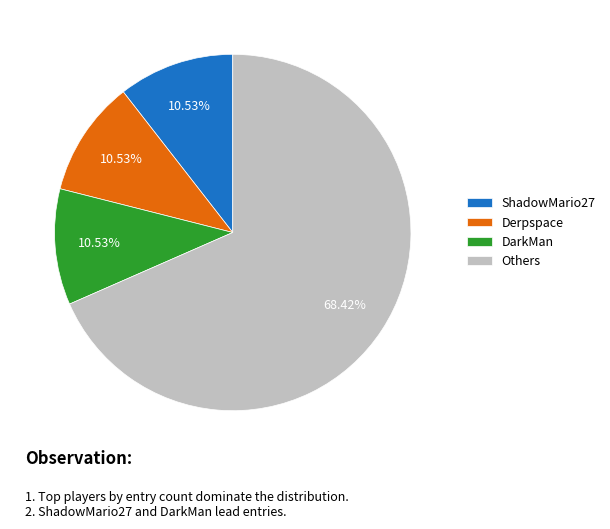

Which category has the biggest portion of the pie?

Others